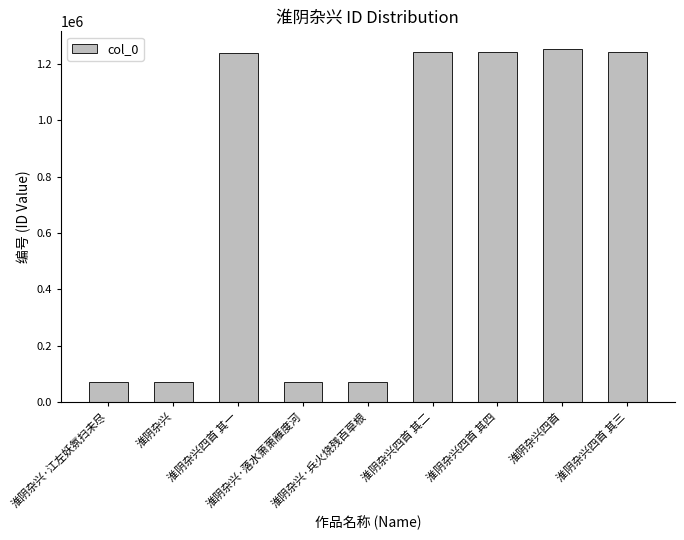

What is the average value?

722599